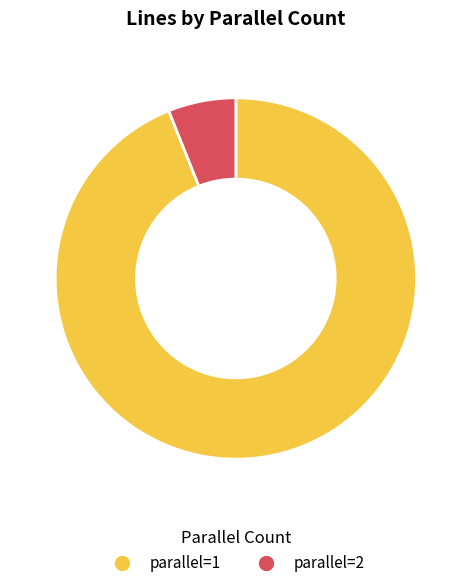

What is the smallest slice in the pie chart?

parallel=2